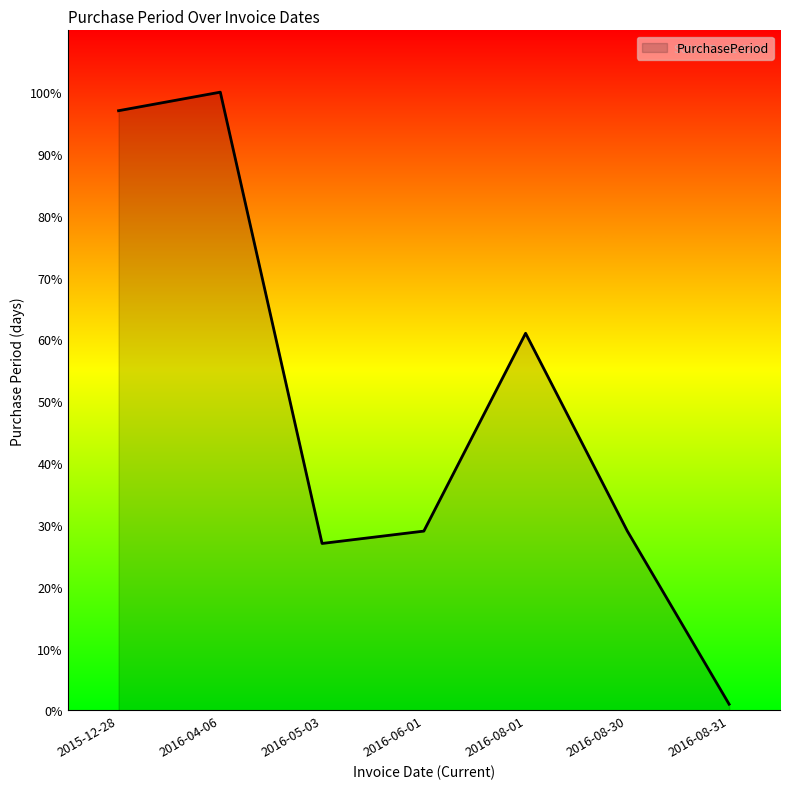

True or false: the data has more than 1 interior local peaks.

True